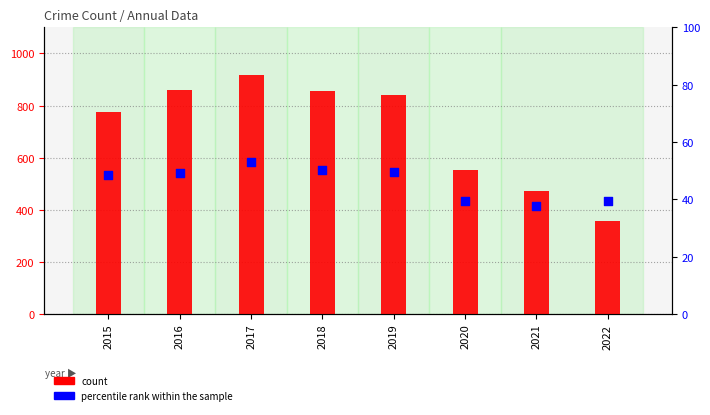

Which series reaches the minimum Y coordinate?

percentile rank within the sample